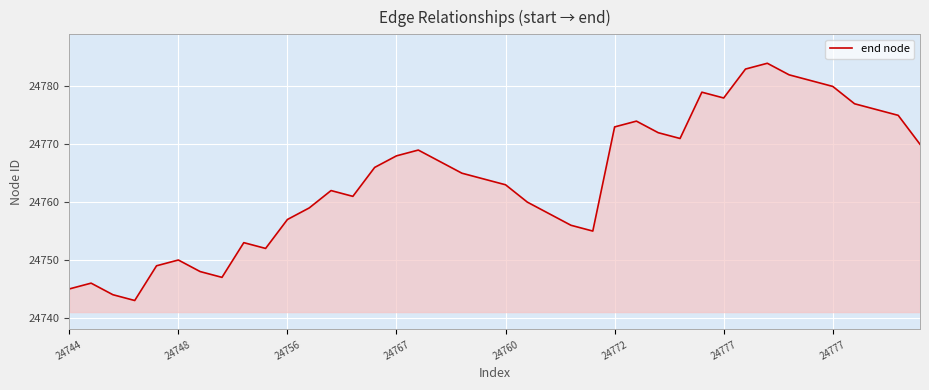

What is the smallest value displayed?

24743